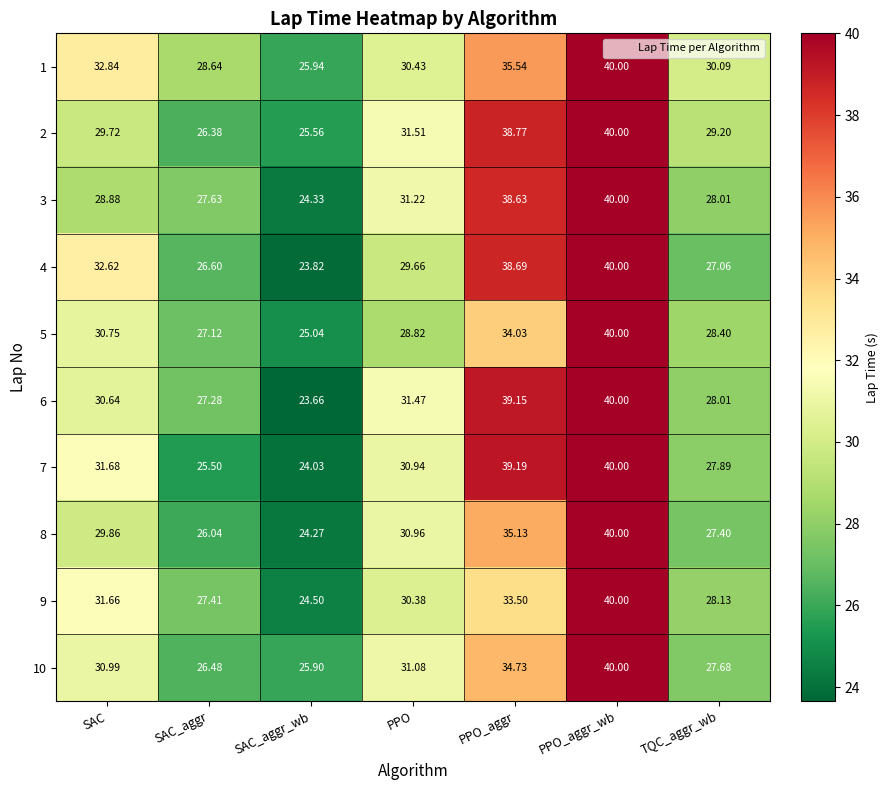

Count the number of categories in the chart.

7